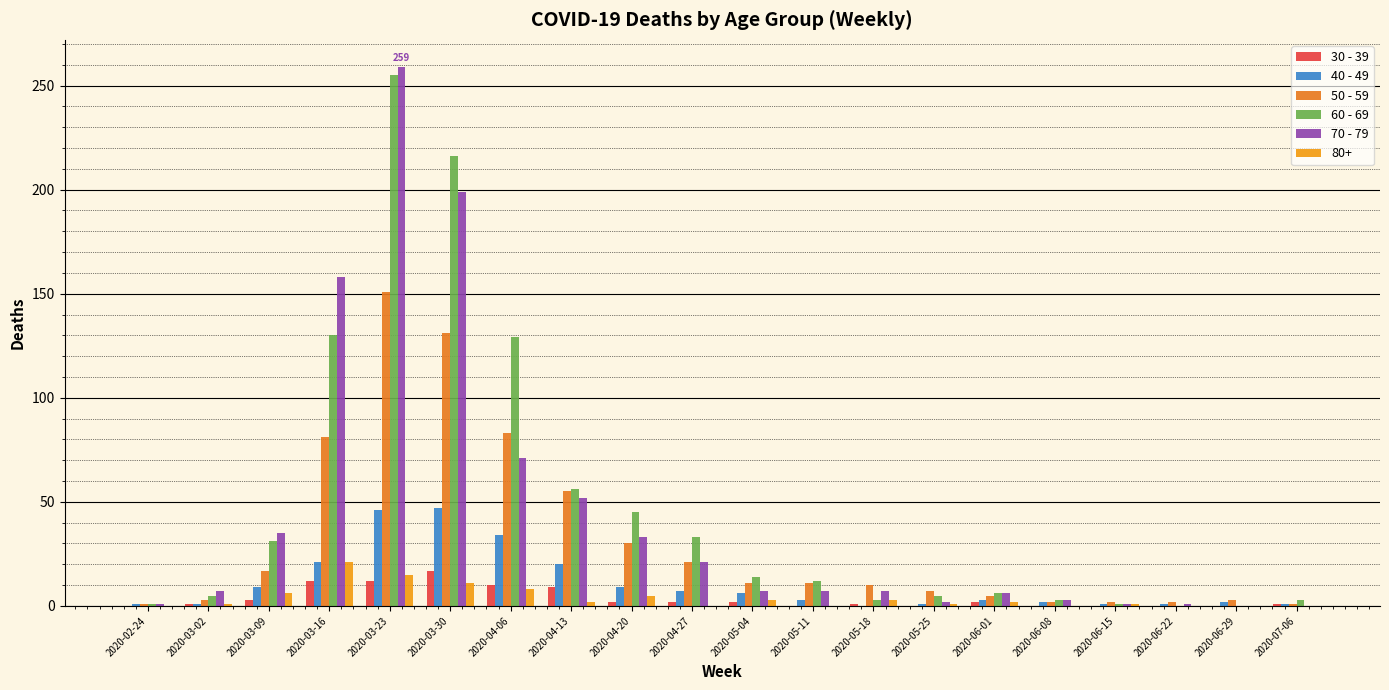

What is the difference between the maximum and minimum values in the 30 - 39 series?

17